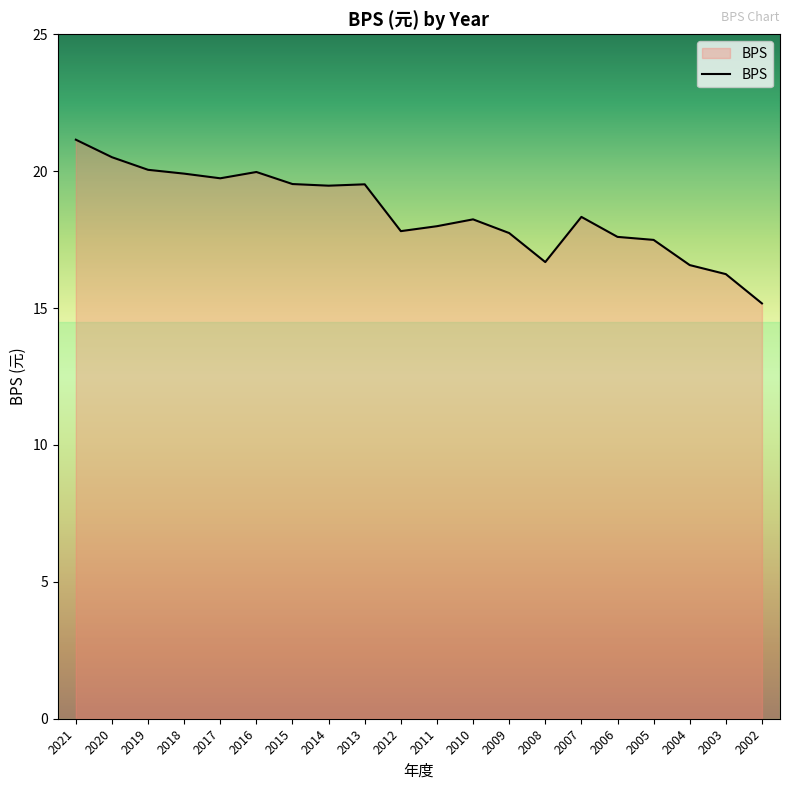

At which label does the data first exceed 18?

2021